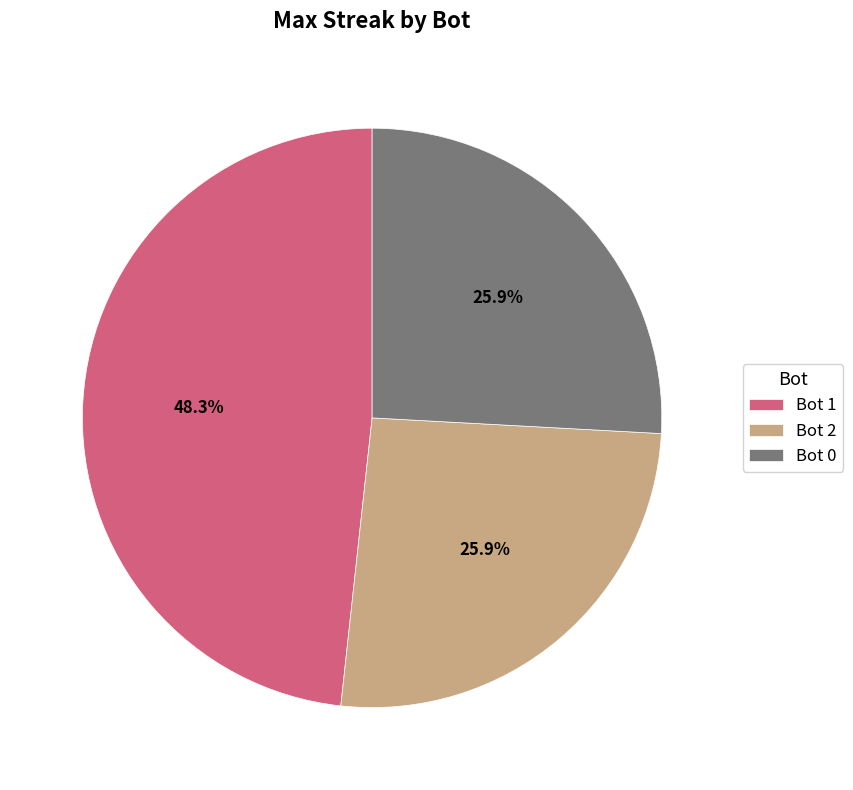

What is the largest slice in the pie chart?

Bot 1